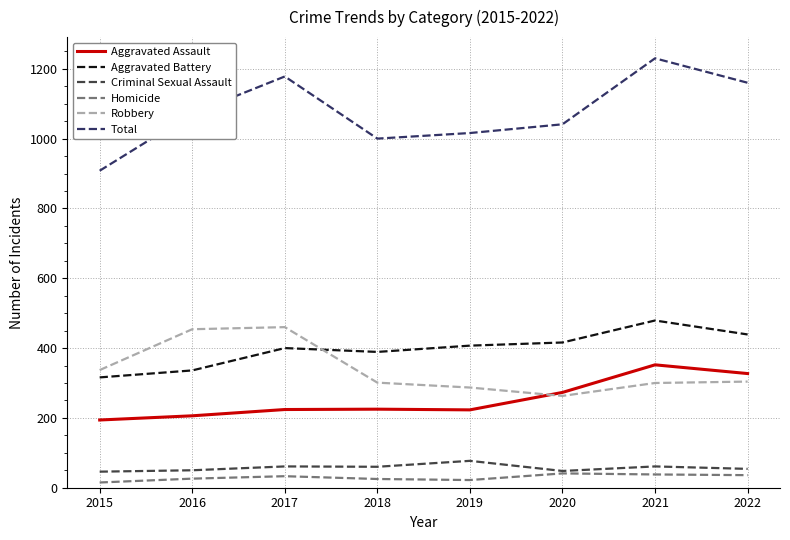

The value of Robbery at 2015 is 164. True or false?

False